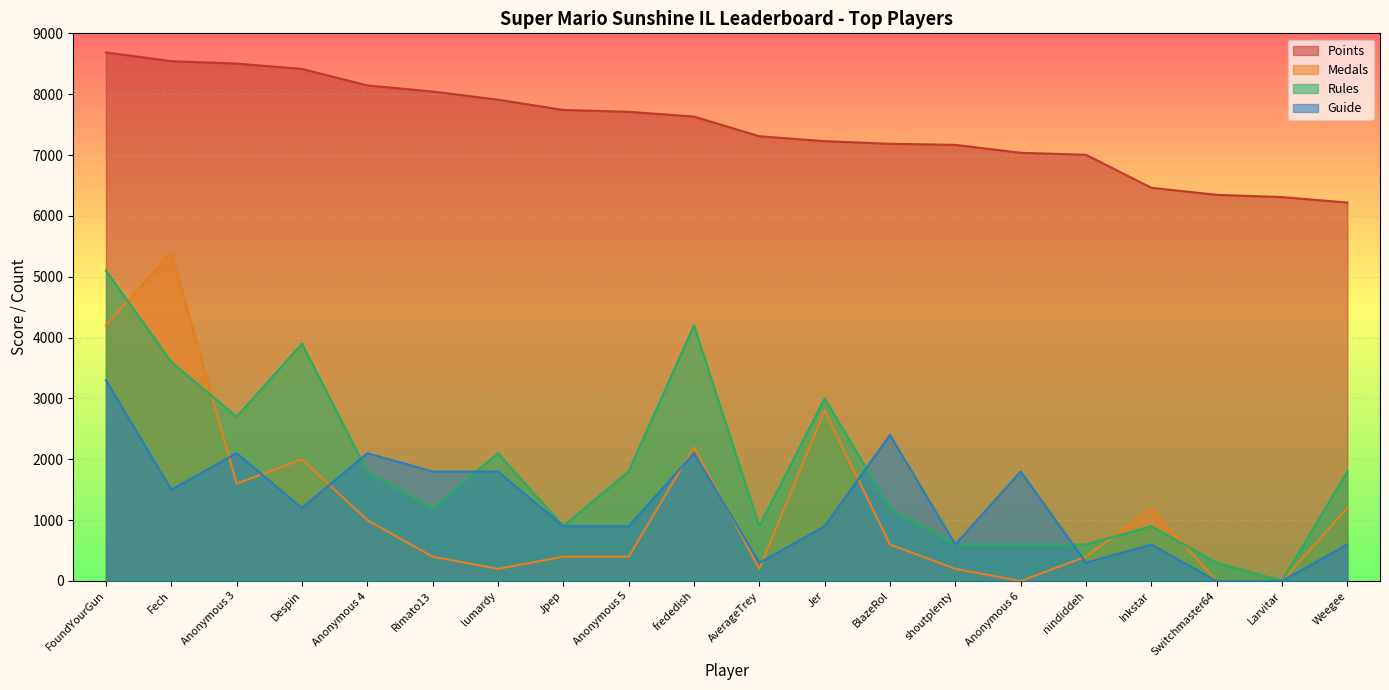

In Guide, how many points are higher than both neighbors (excluding endpoints)?

6